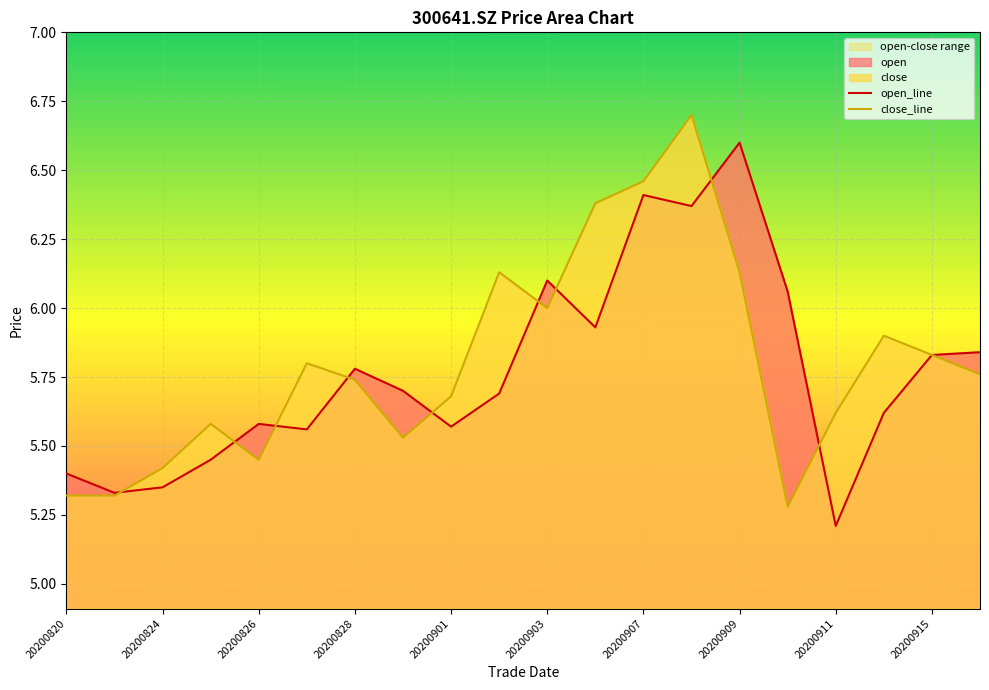

How many data points does each series have?

20